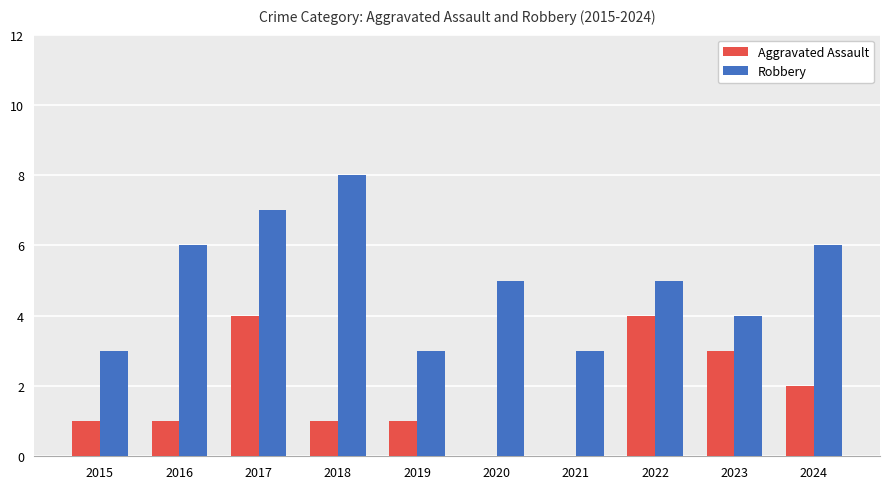

Reading left to right, transcribe all the data shown in this chart.

Aggravated Assault: 2015=1	2016=1	2017=4	2018=1	2019=1	2020=0	2021=0	2022=4	2023=3	2024=2
Robbery: 2015=3	2016=6	2017=7	2018=8	2019=3	2020=5	2021=3	2022=5	2023=4	2024=6